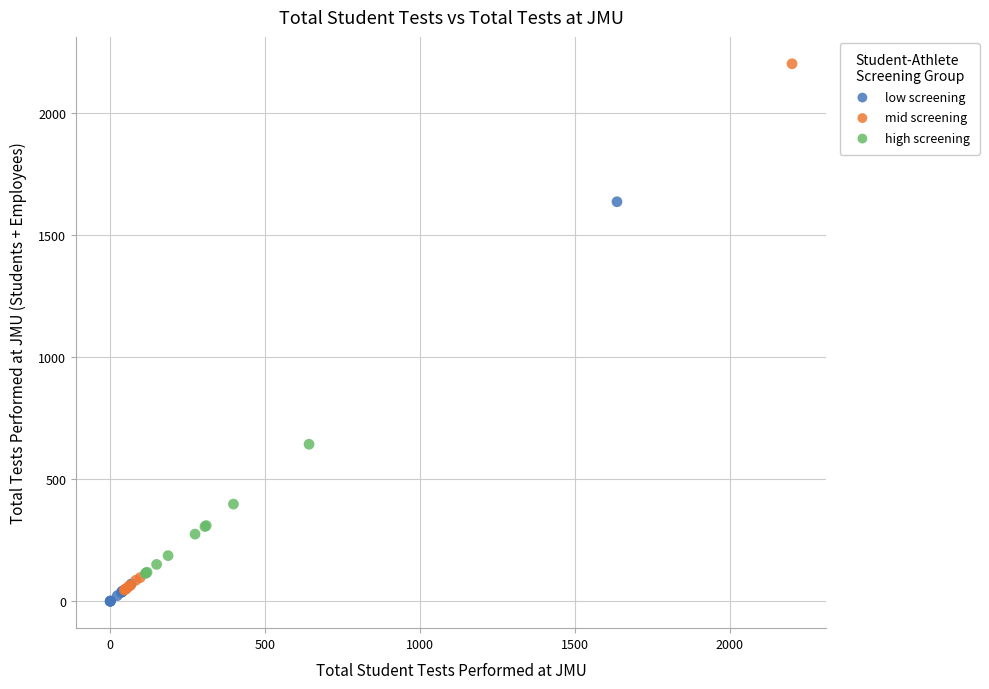

What are all the series names shown in the legend?

low screening, mid screening, high screening